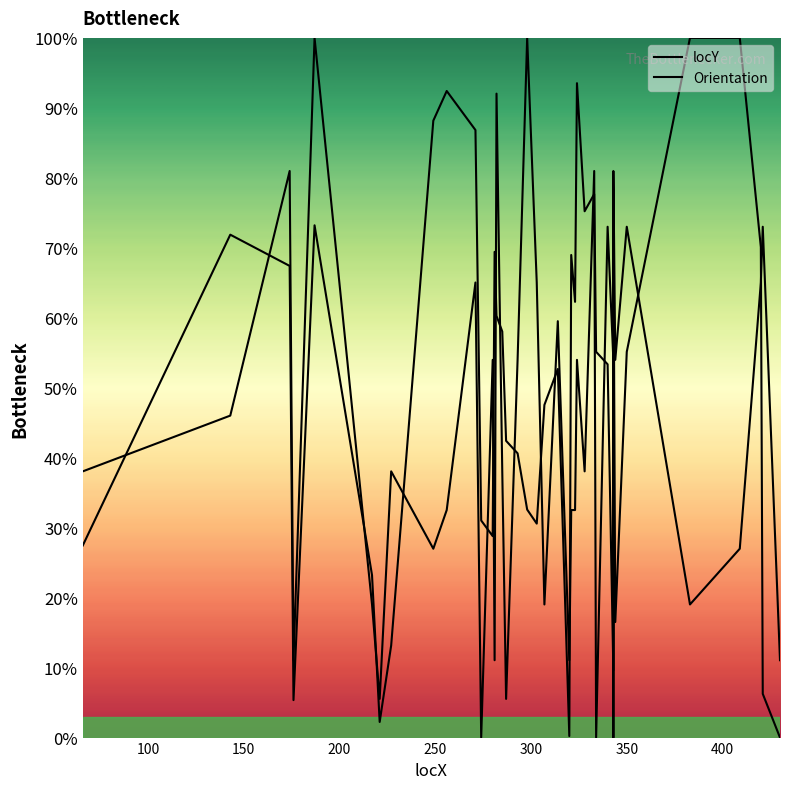

Count the number of categories in the chart.

40